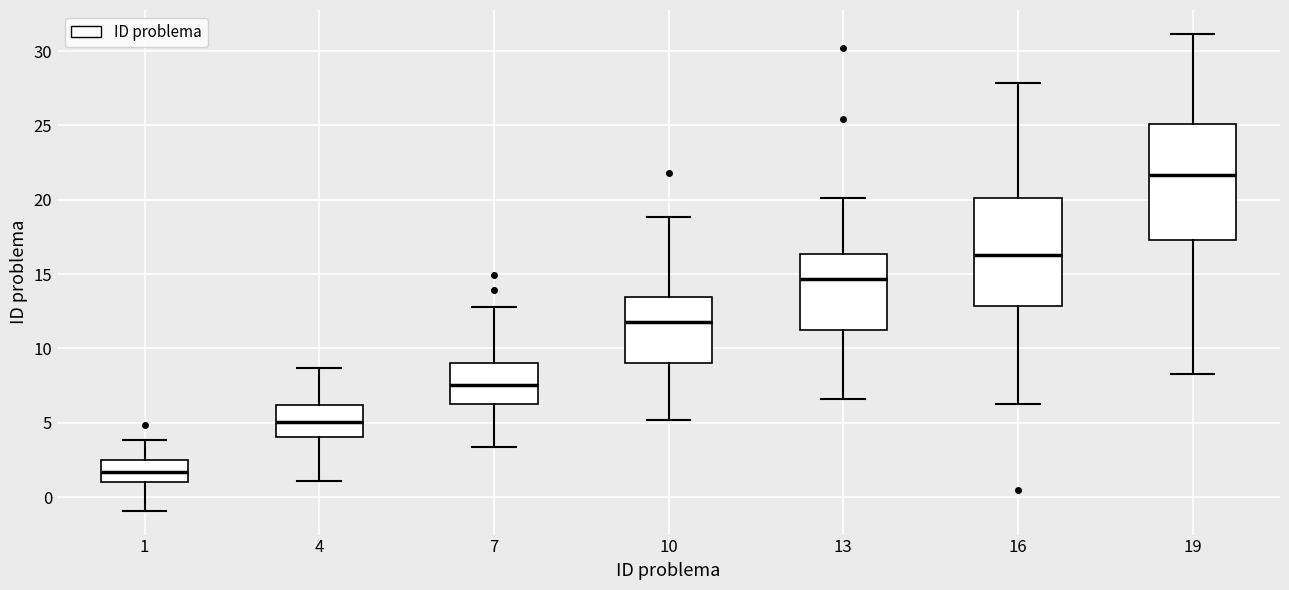

Reading left to right, transcribe this box plot: for each box, give where its median line is, the range the box spans, and where its two whiskers end, as read against the y-axis. The values are not printed on the chart, so give them approximately, as read against the axis.

1: median 1.5, box 1.0 to 2.5, whiskers -1.0 to 4.0
4: median 5.0, box 4.0 to 6.0, whiskers 1.0 to 8.5
7: median 7.5, box 6.5 to 9.0, whiskers 3.5 to 13.0
10: median 12.0, box 9.0 to 13.5, whiskers 5.0 to 19.0
13: median 14.5, box 11.5 to 16.5, whiskers 6.5 to 20.0
16: median 16.5, box 13.0 to 20.0, whiskers 6.5 to 28.0
19: median 21.5, box 17.5 to 25.0, whiskers 8.5 to 31.0